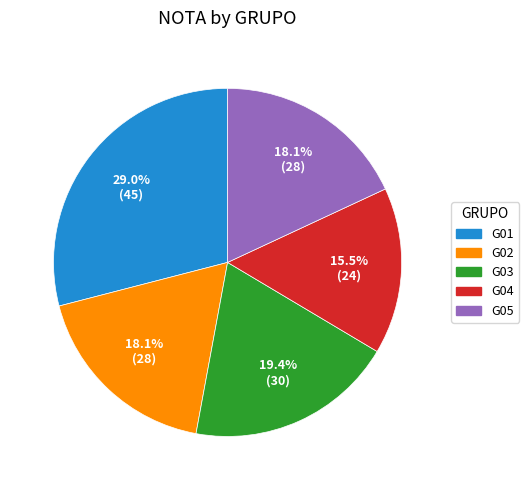

Which slice is the smallest?

G04